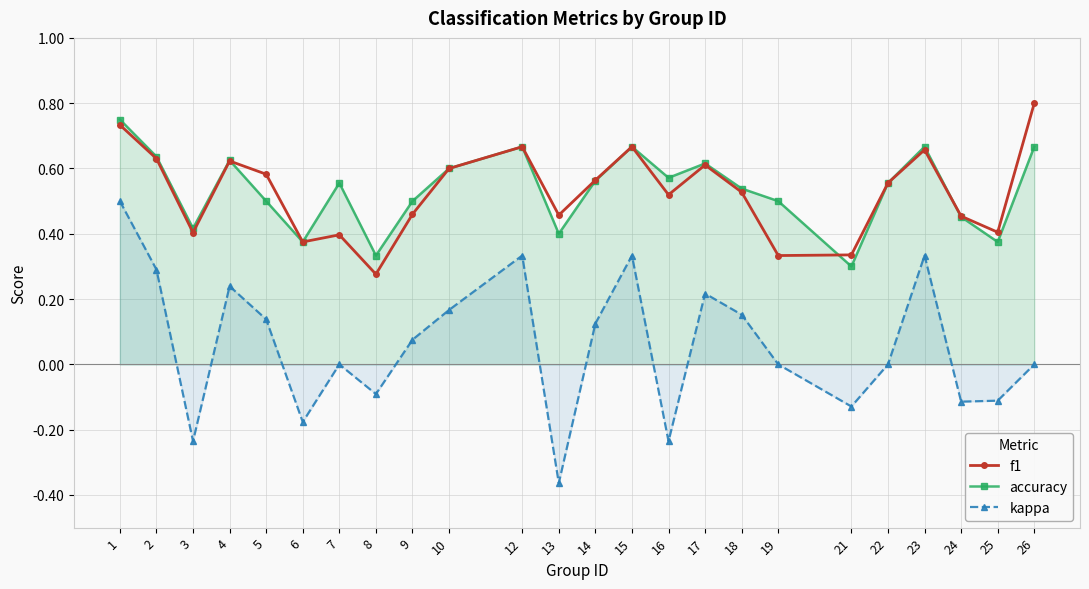

What is the value of the f1 point at the 18th from the left?

0.3